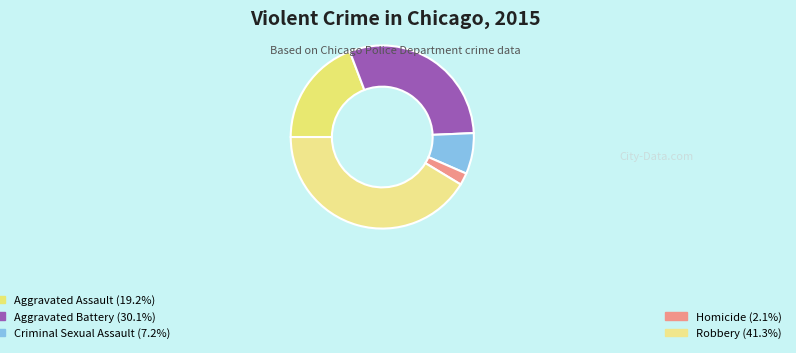

To the nearest percent, what is the difference between the largest and smallest slice percentages?

39%